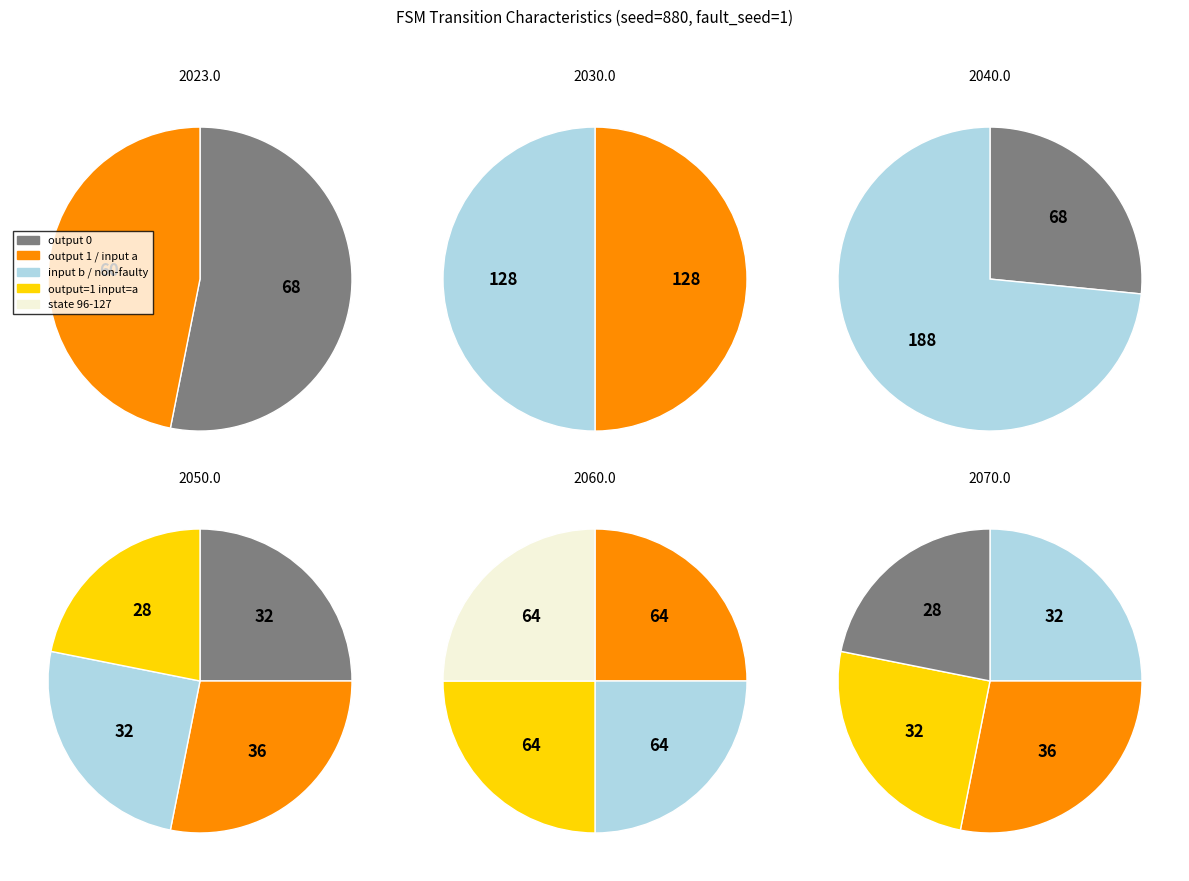

To the nearest percent, what portion does output_symbol=0, input=a represent?

25%